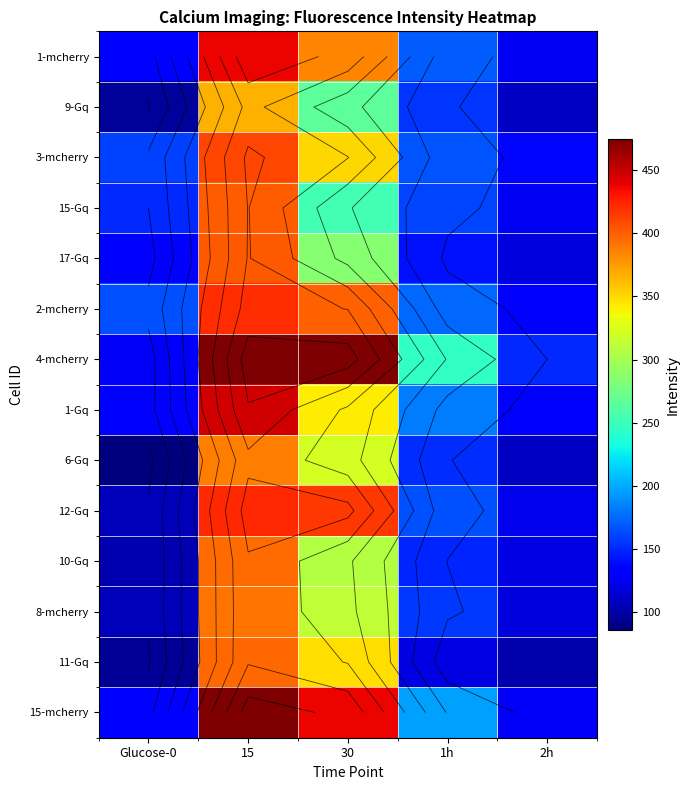

Where is 15-mcherry nearest to the value 301?

1h